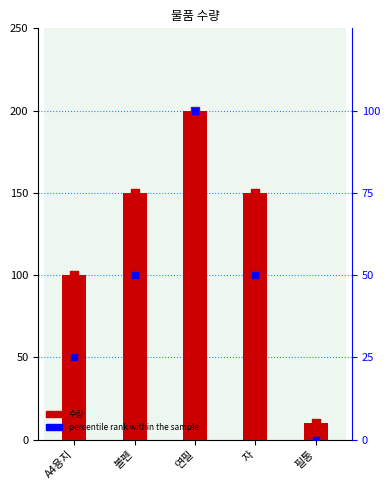

Which series has the largest Y range (max minus min)?

수량